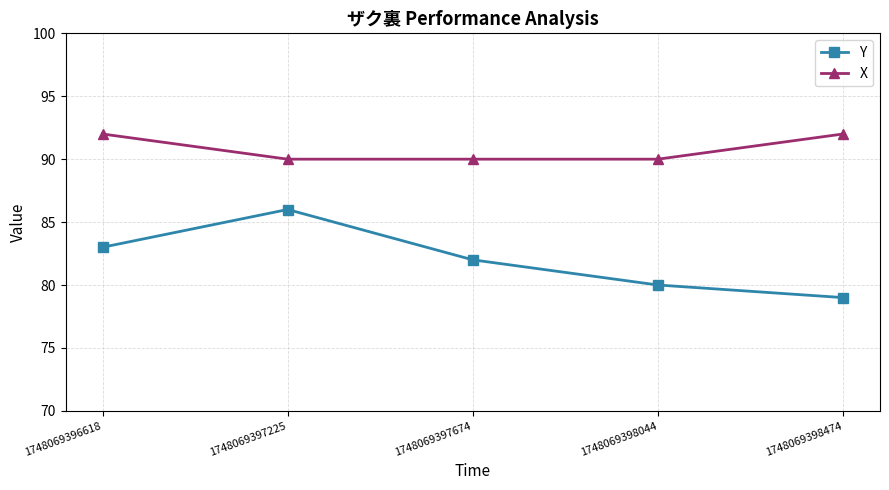

Rank the series by their average value, from lowest to highest.

Y, X